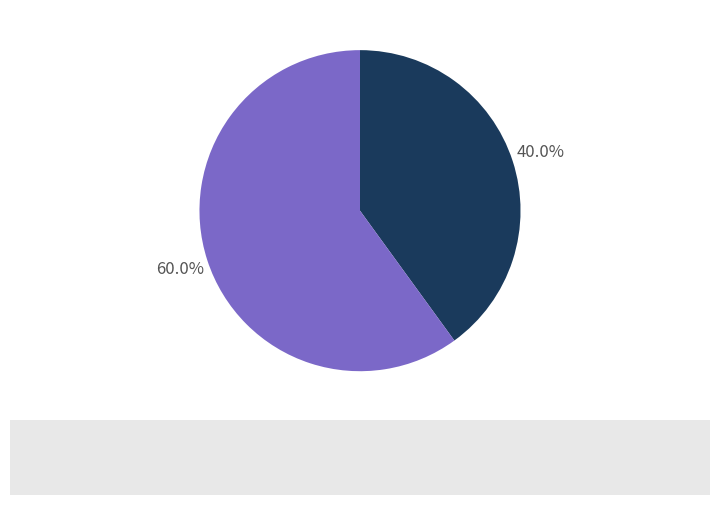

Which category has the biggest portion of the pie?

V2